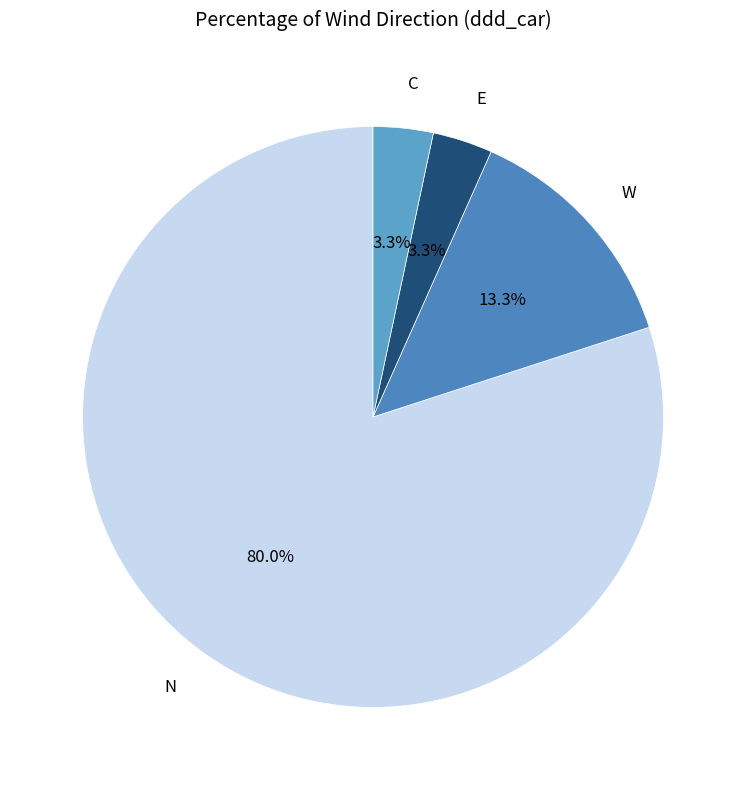

Does any single category account for the majority?

Yes